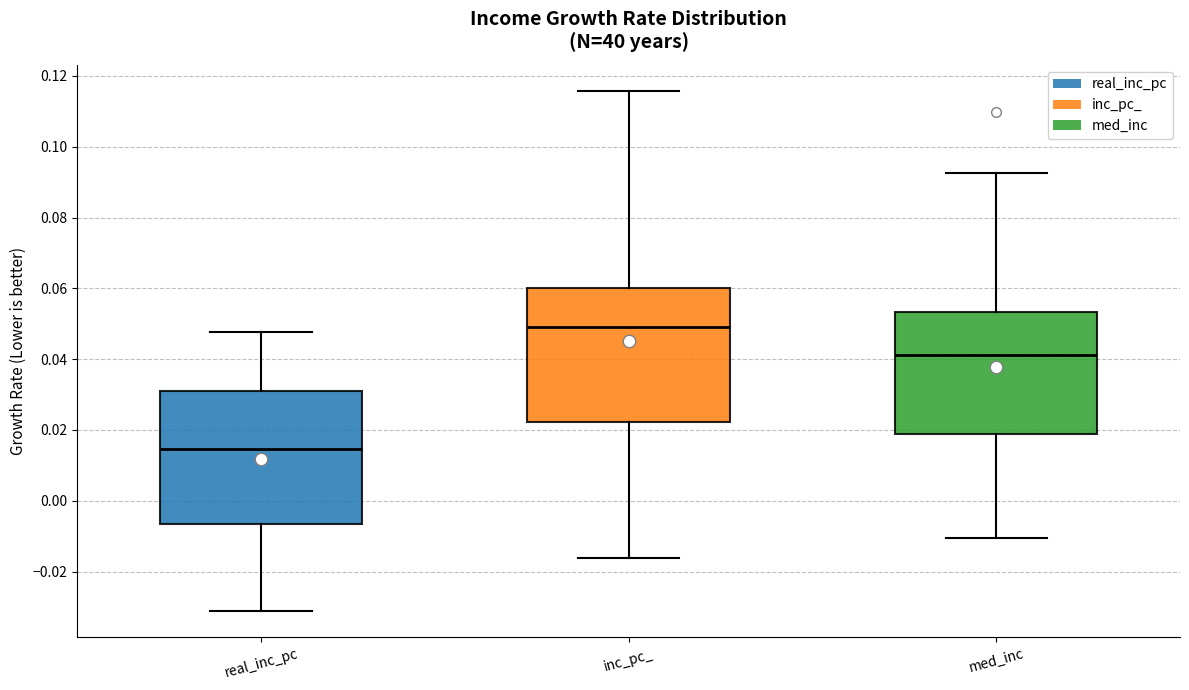

Reading left to right, read every box against the y-axis: the position of its median line, the range the box covers, and the ends of its whiskers. The values are not printed on the chart, so give them approximately, as read against the axis.

real_inc_pc: median 0.014, box -0.006 to 0.032, whiskers -0.032 to 0.048
inc_pc_: median 0.050, box 0.022 to 0.060, whiskers -0.016 to 0.116
med_inc: median 0.042, box 0.018 to 0.054, whiskers -0.010 to 0.092